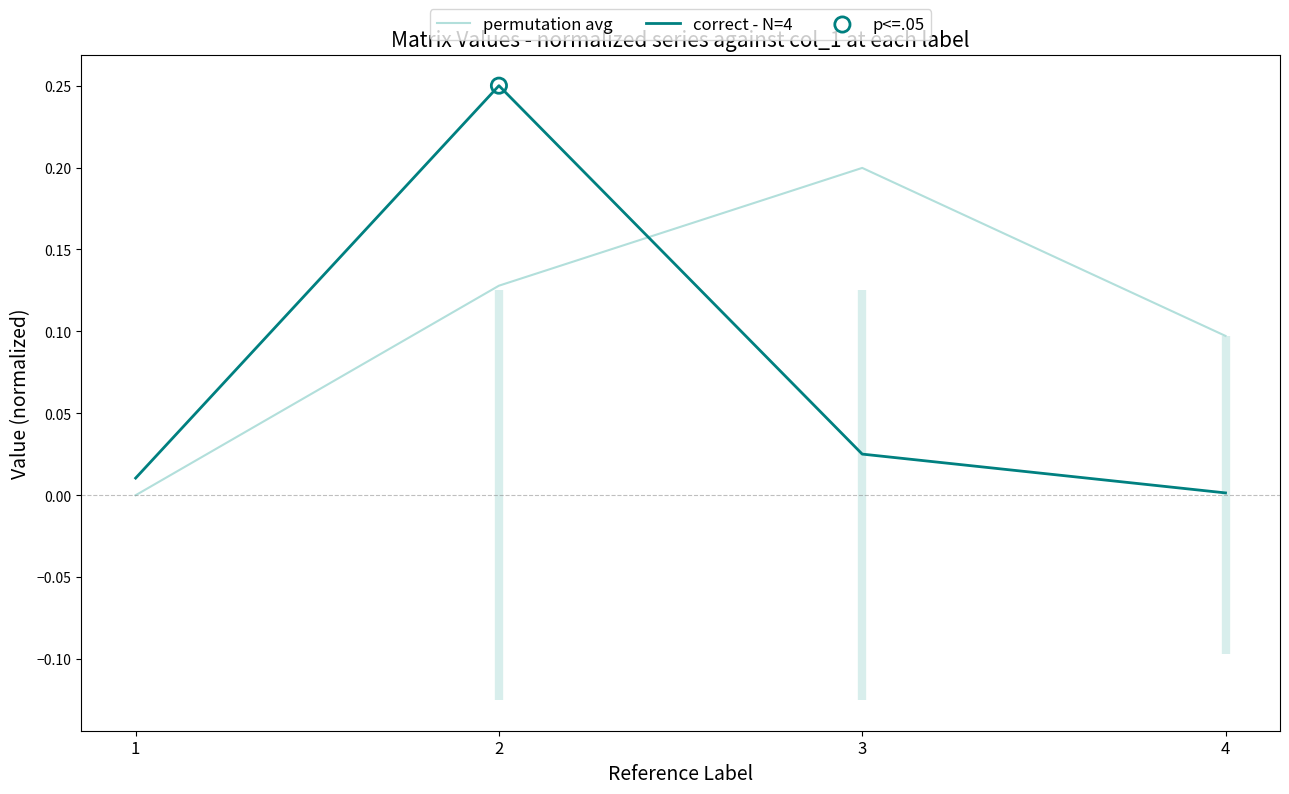

What is the total value across all series at 3?

0.2